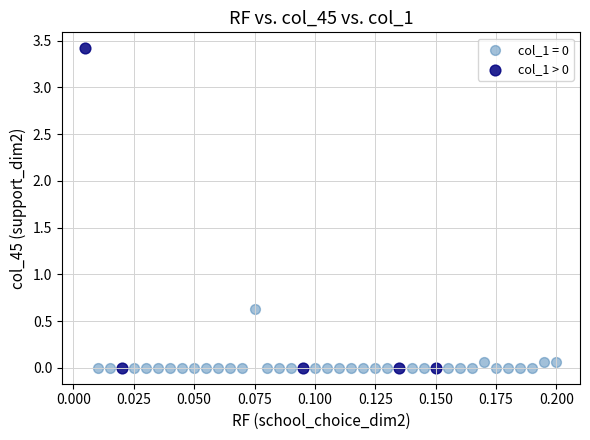

Which series has the widest spread of Y values?

col_1 > 0